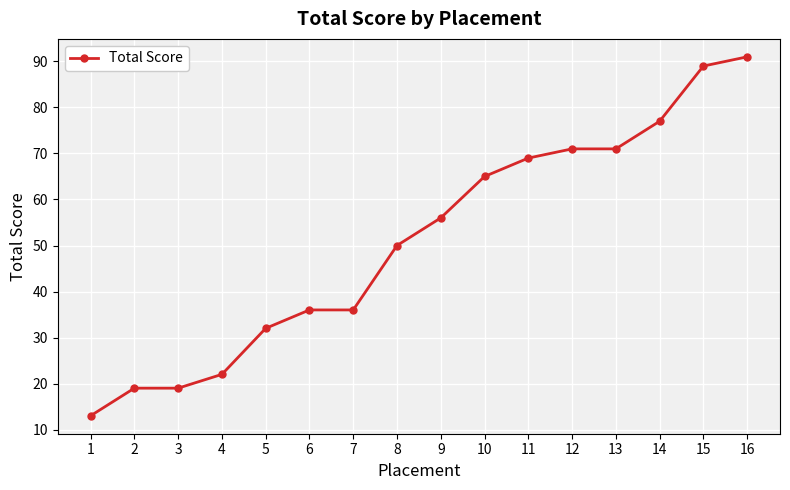

What is the value of the 8th point from the left?

50